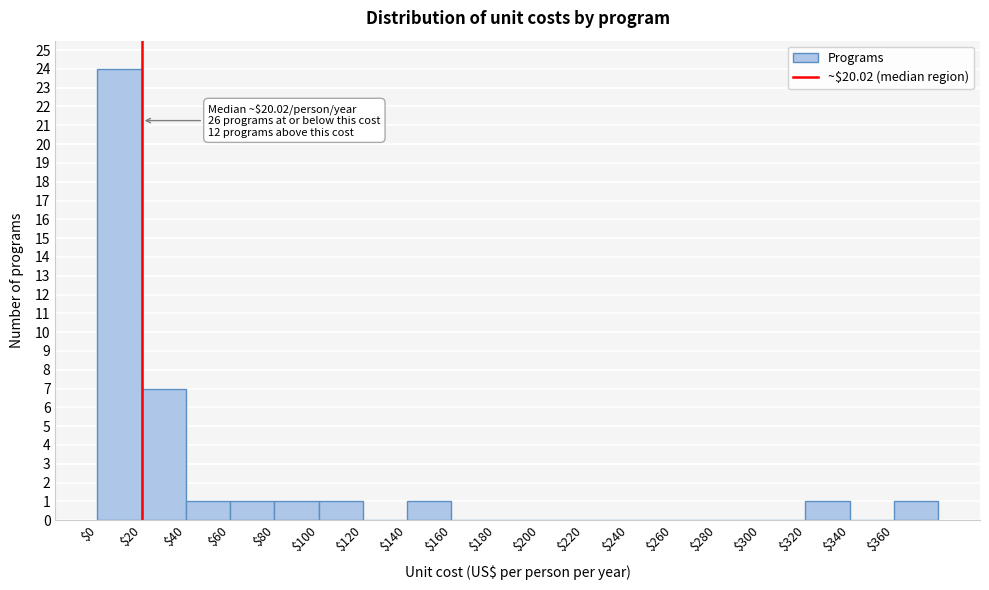

Over which range of the x-axis is the bar tallest?

0 to 20